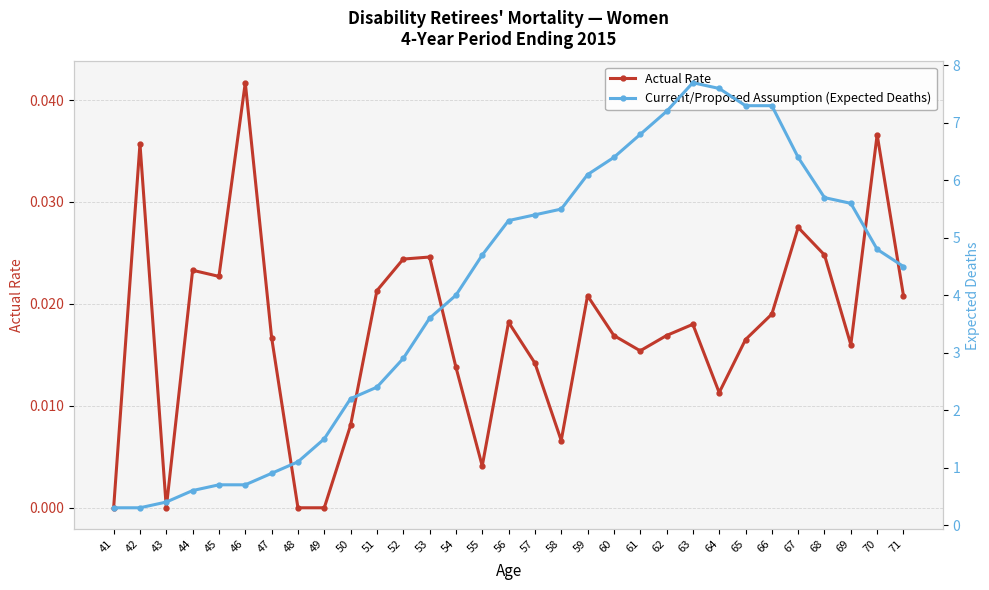

The value of Actual Rate at 43 is 0.0. True or false?

True